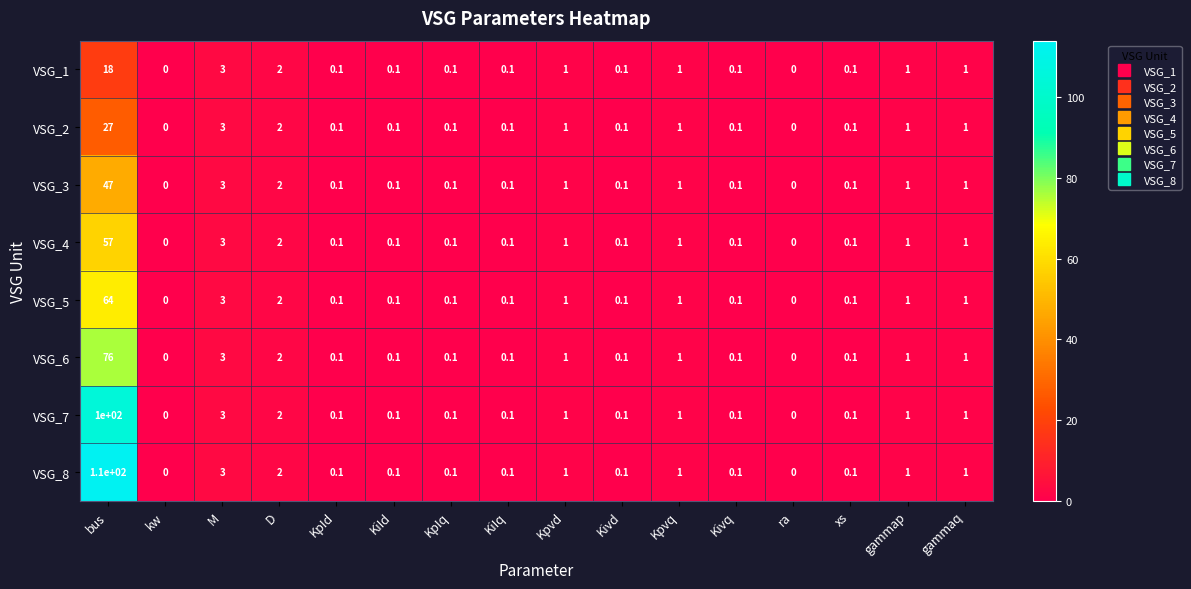

What is the difference between the maximum and minimum values in the VSG_2 series?

27.0